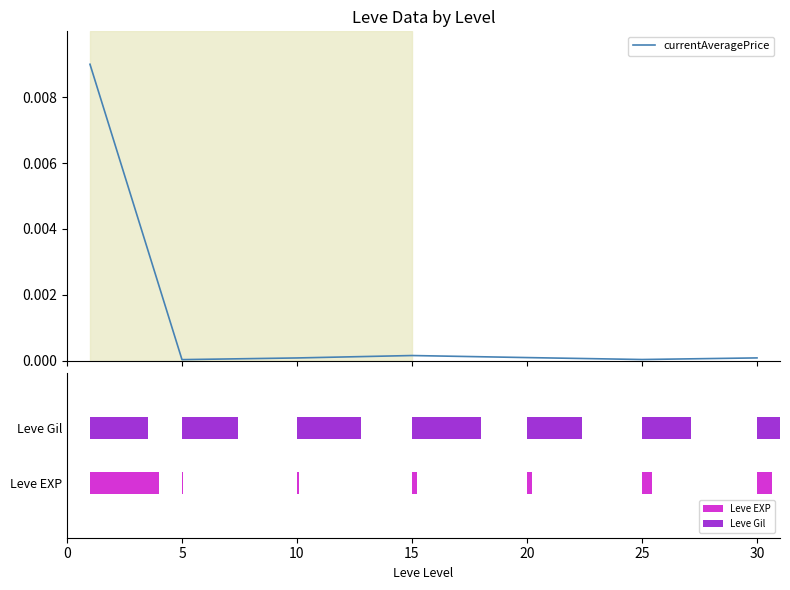

List the labels in order of value, largest first.

0, 15, 20, 30, 10, 25, 5